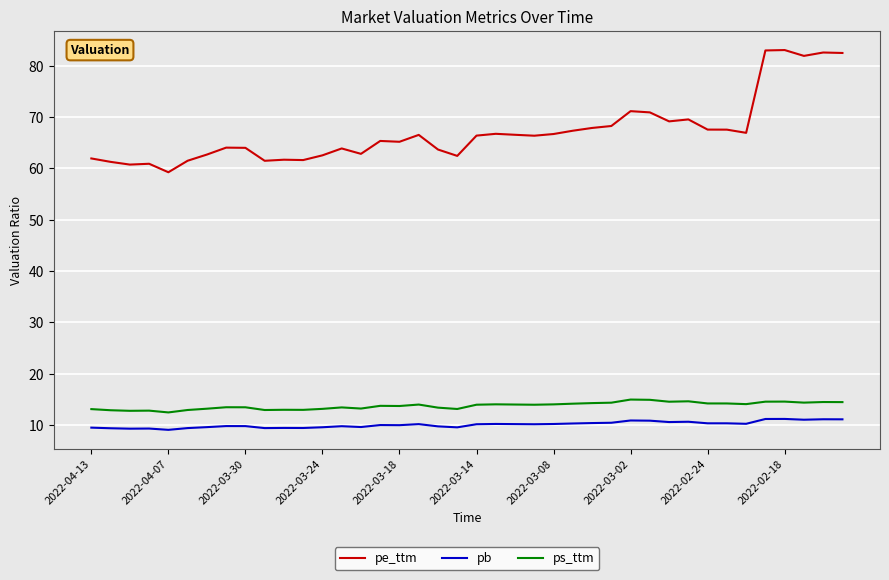

Rank the series by their maximum value, from highest to lowest.

pe_ttm, ps_ttm, pb